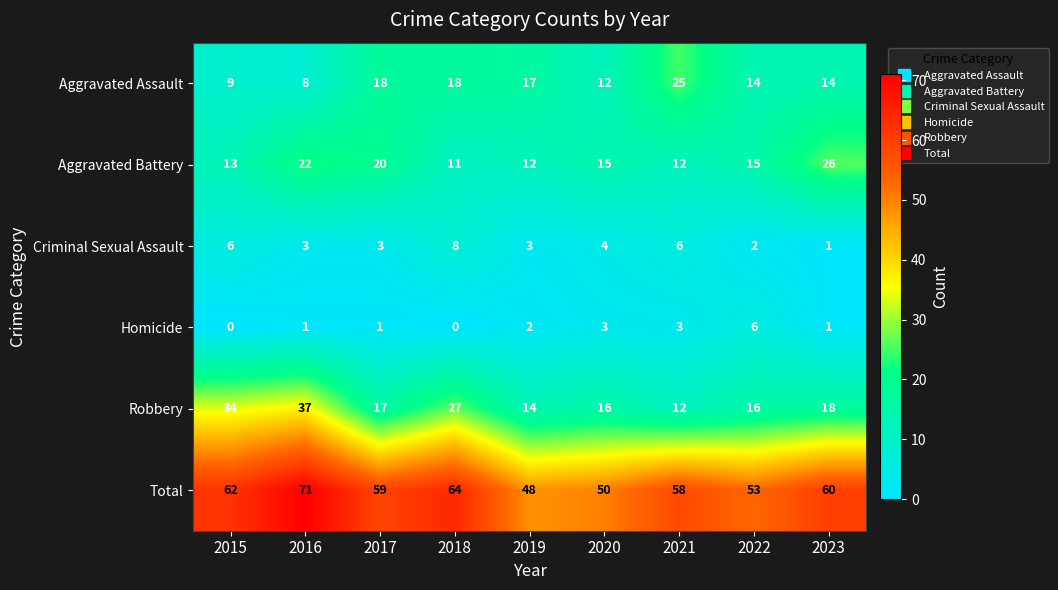

Rank the series by their maximum value, from highest to lowest.

Total, Robbery, Aggravated Battery, Aggravated Assault, Criminal Sexual Assault, Homicide